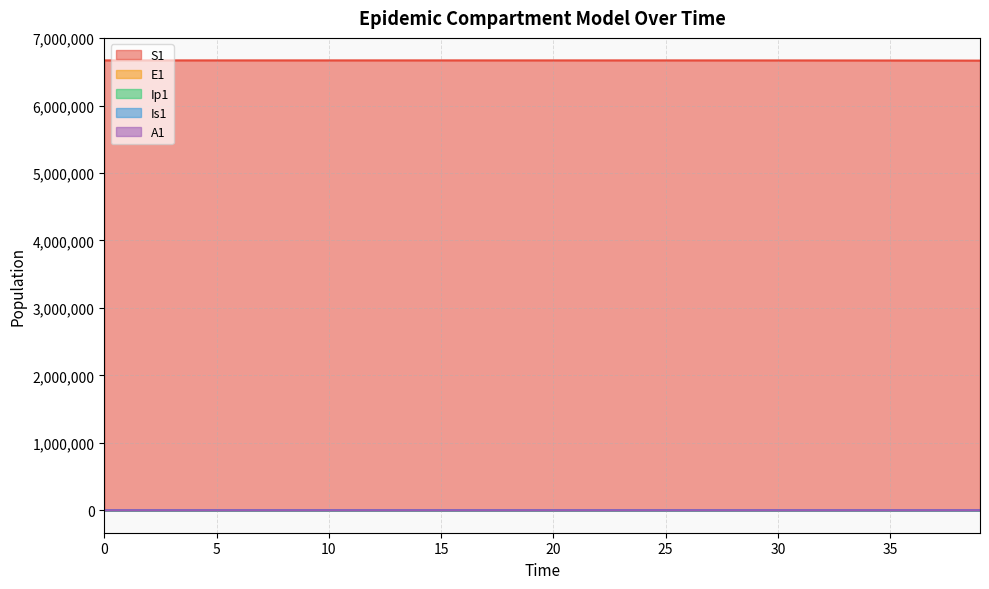

At which label does Ip1 first exceed 4?

20